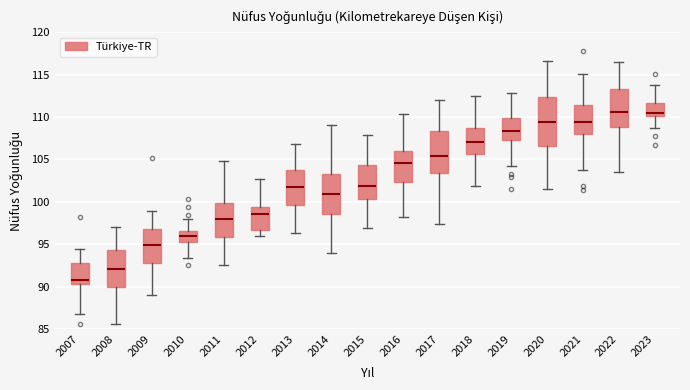

Reading left to right, read every box against the y-axis: the position of its median line, the range the box covers, and the ends of its whiskers. The values are not printed on the chart, so give them approximately, as read against the axis.

2007: median 90.5 (just above the box's lower edge), box 90.5 to 93.0, whiskers 87.0 to 94.5
2008: median 92.0, box 90.0 to 94.5, whiskers 85.5 to 97.0
2009: median 95.0, box 92.5 to 96.5, whiskers 89.0 to 99.0
2010: median 96.0, box 95.5 to 96.5, whiskers 93.5 to 98.0
2011: median 98.0, box 96.0 to 100.0, whiskers 92.5 to 105.0
2012: median 98.5, box 96.5 to 99.5, whiskers 96.0 to 102.5
2013: median 102.0, box 99.5 to 103.5, whiskers 96.5 to 107.0
2014: median 101.0, box 98.5 to 103.5, whiskers 94.0 to 109.0
2015: median 102.0, box 100.5 to 104.5, whiskers 97.0 to 108.0
2016: median 104.5, box 102.5 to 106.0, whiskers 98.0 to 110.5
2017: median 105.5, box 103.5 to 108.5, whiskers 97.5 to 112.0
2018: median 107.0, box 105.5 to 108.5, whiskers 102.0 to 112.5
2019: median 108.5, box 107.5 to 110.0, whiskers 104.0 to 113.0
2020: median 109.5, box 106.5 to 112.5, whiskers 101.5 to 116.5
2021: median 109.5, box 108.0 to 111.5, whiskers 103.5 to 115.0
2022: median 110.5, box 109.0 to 113.5, whiskers 103.5 to 116.5
2023: median 110.5, box 110.0 to 111.5, whiskers 109.0 to 113.5